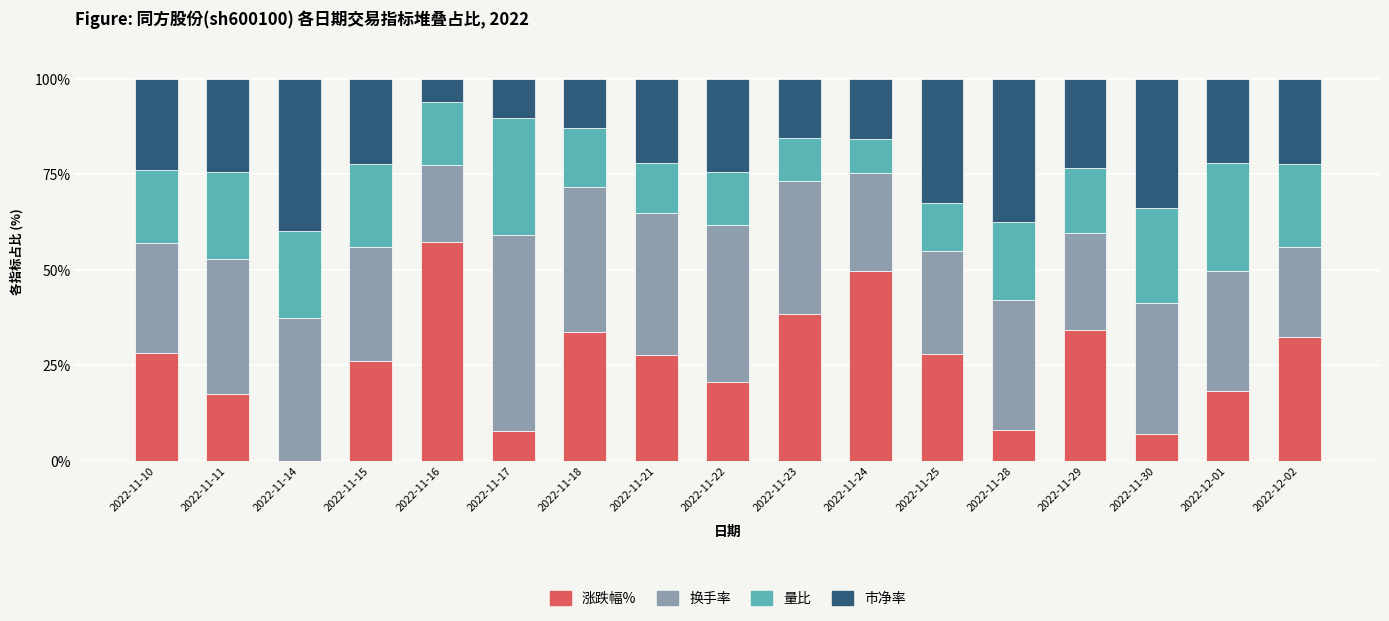

The 涨跌幅% series shows 24.6 at 2022-11-11. True or false?

False